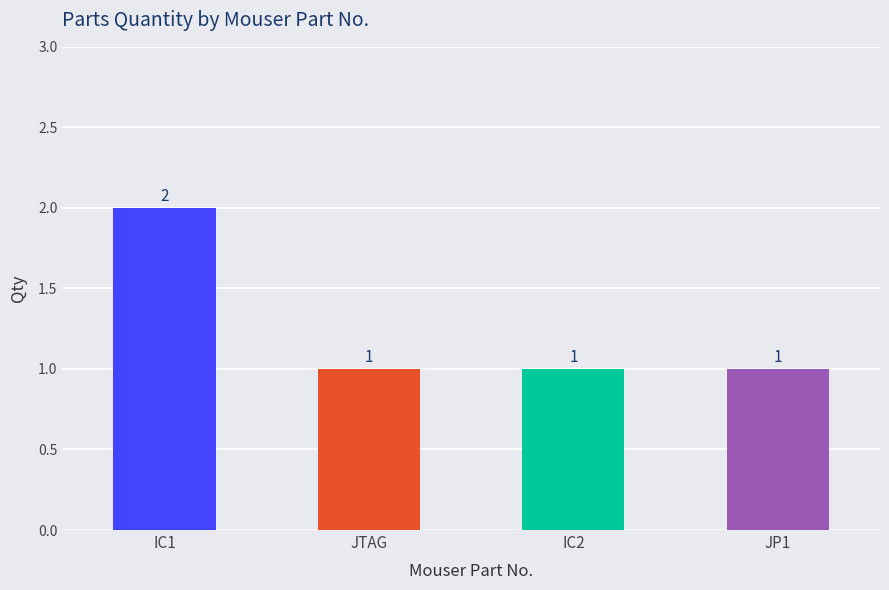

What is the label of the 1st bar from the right?

JP1